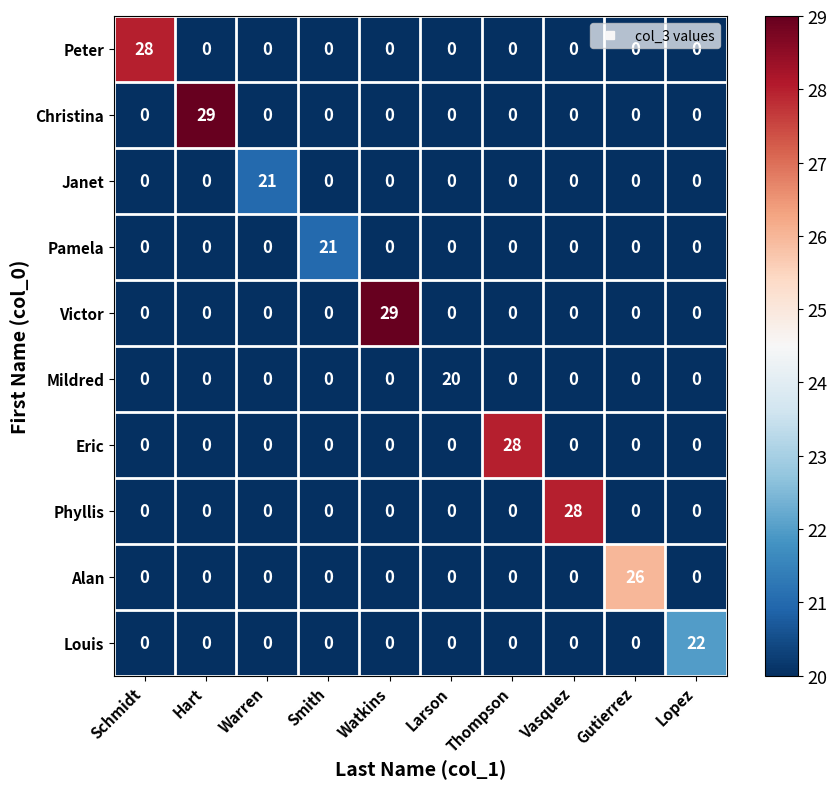

What is the maximum value for Janet?

21